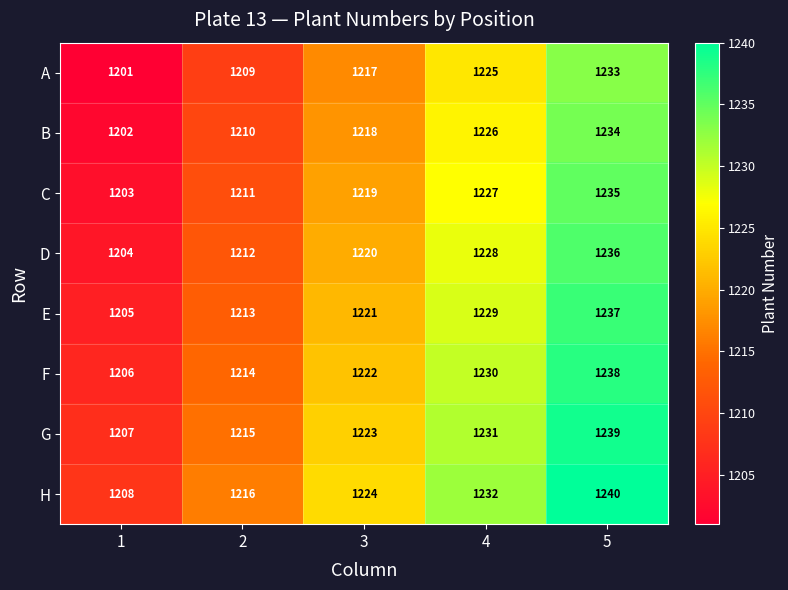

What is the spread (max minus min) of values at 4?

7